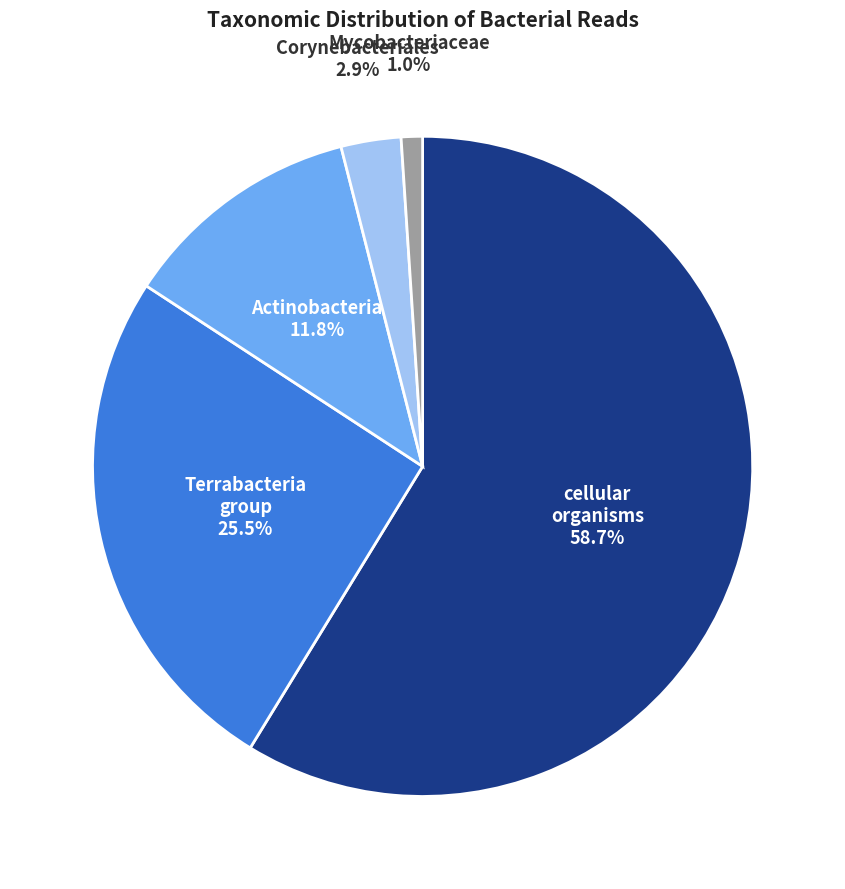

How much of the chart is everything except Terrabacteria group?

74.5%